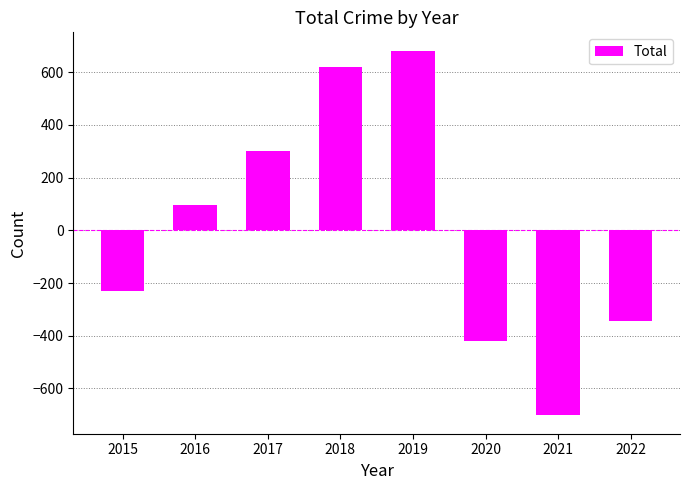

What is the sum of the values at 2020 and 2019?

263.5